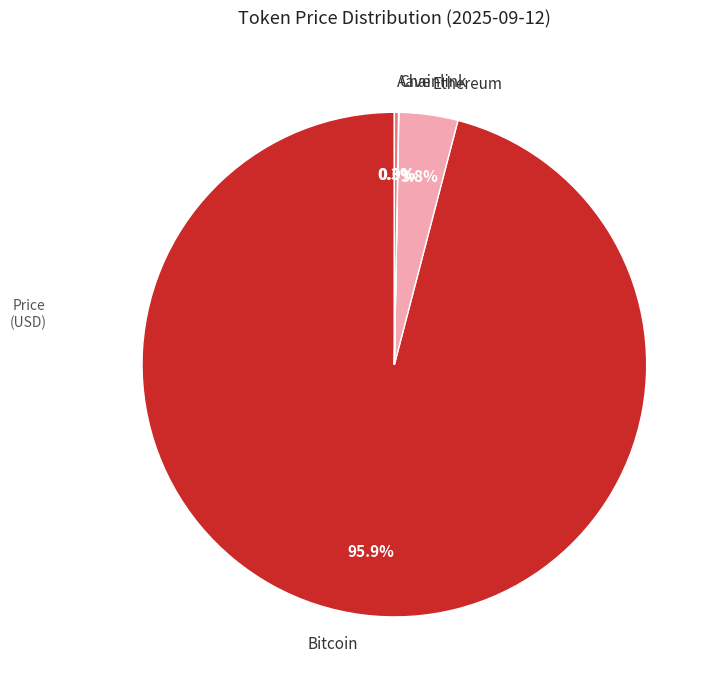

What is the total percentage of Bitcoin and Ethereum?

99.7%